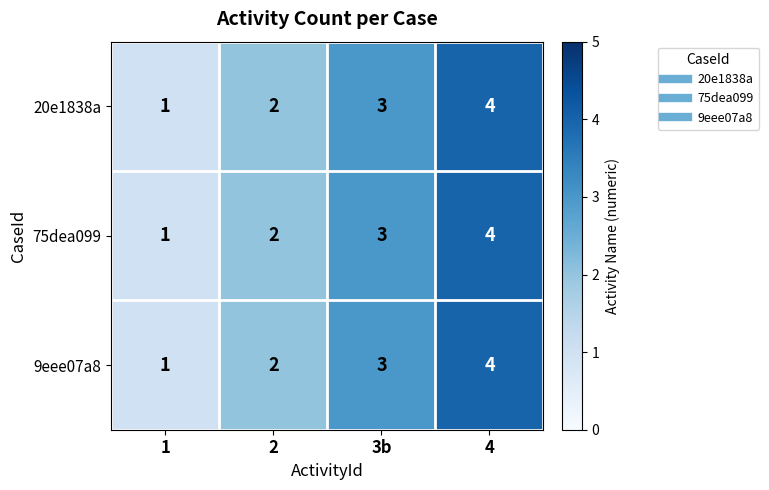

List the labels in order of 9eee07a8 value, largest first.

4, 3b, 2, 1